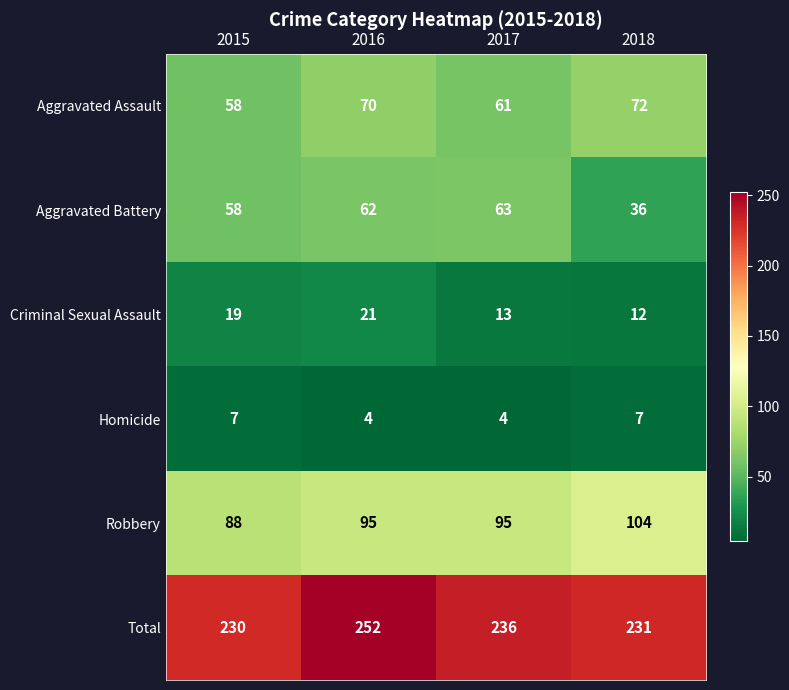

What is the difference between the maximum and minimum values in the Total series?

22